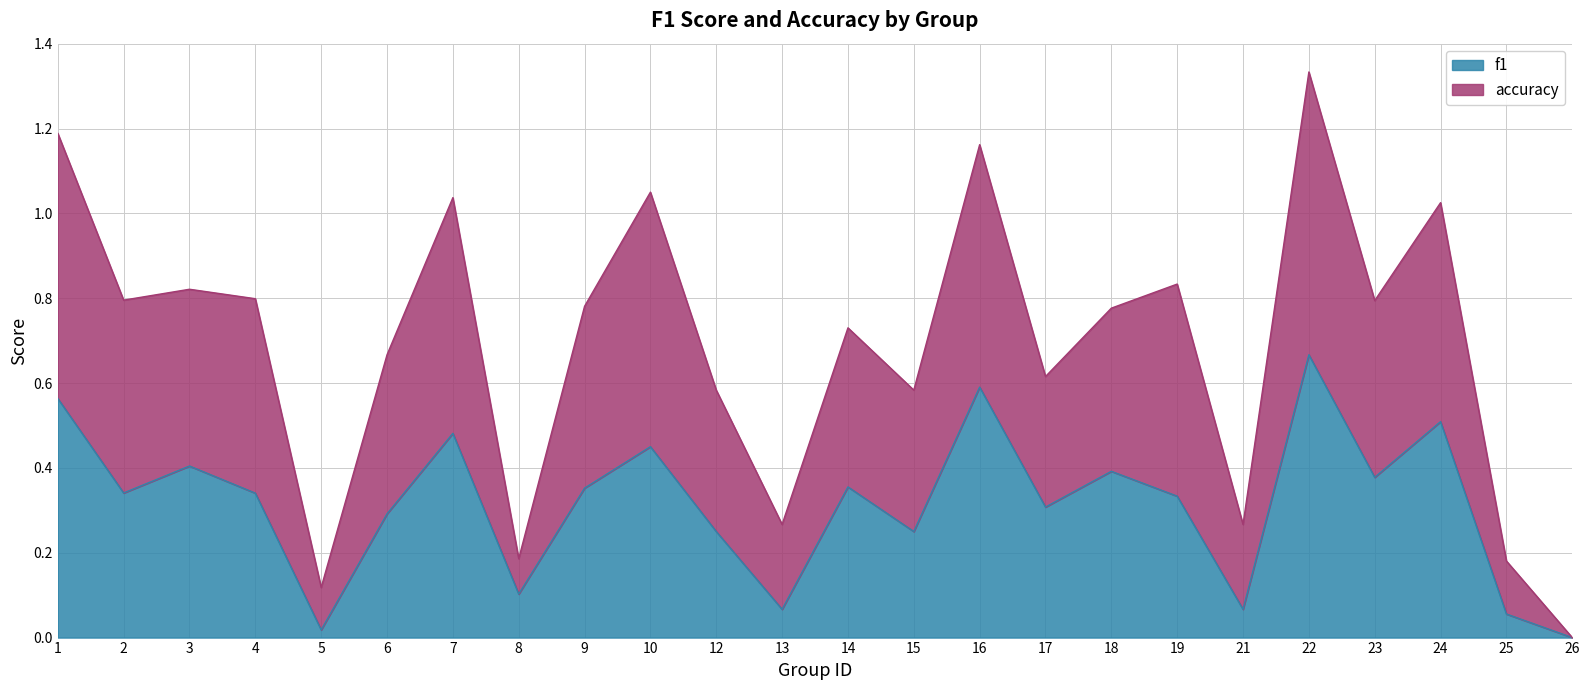

At which label does f1 reach its peak?

22